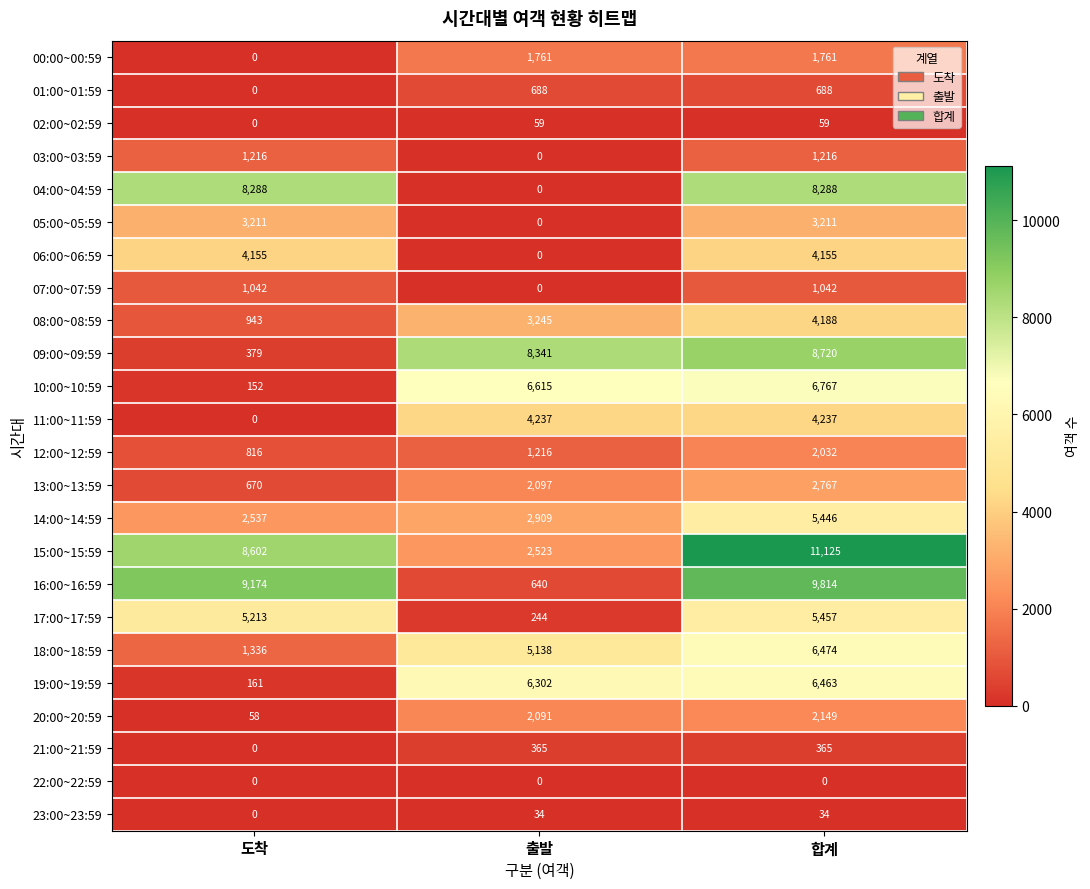

List the series in order of their peak value, lowest first.

22:00~22:59, 23:00~23:59, 02:00~02:59, 21:00~21:59, 01:00~01:59, 07:00~07:59, 03:00~03:59, 00:00~00:59, 12:00~12:59, 20:00~20:59, 13:00~13:59, 05:00~05:59, 06:00~06:59, 08:00~08:59, 11:00~11:59, 14:00~14:59, 17:00~17:59, 19:00~19:59, 18:00~18:59, 10:00~10:59, 04:00~04:59, 09:00~09:59, 16:00~16:59, 15:00~15:59